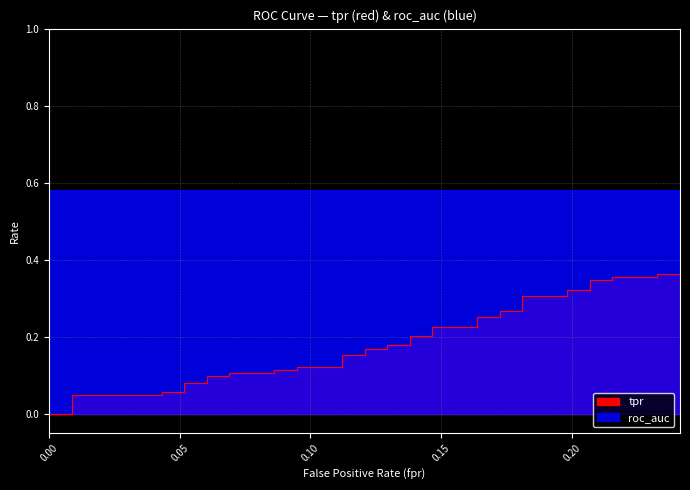

Which series has the largest total across all categories?

roc_auc